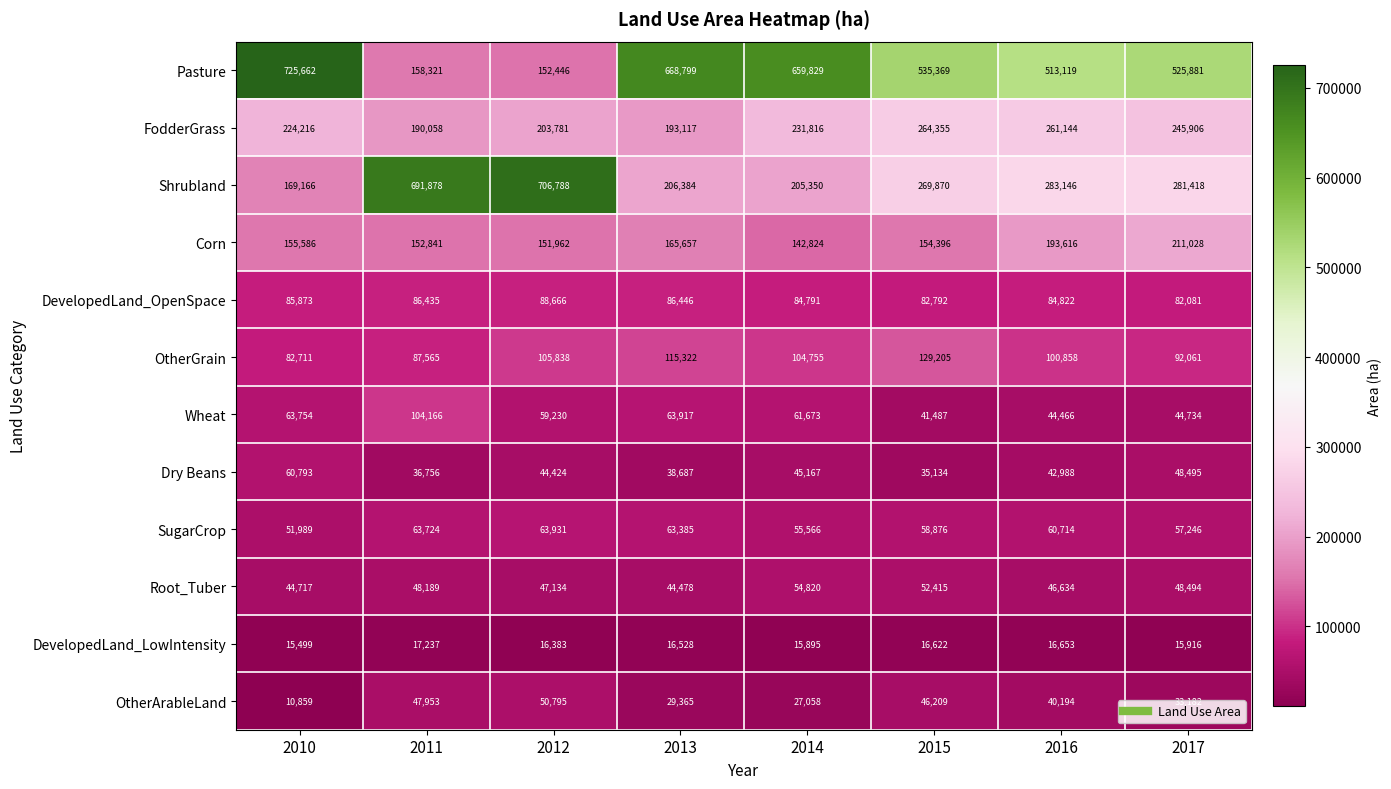

Read the Dry Beans value at 2016, to the nearest 50.

43000